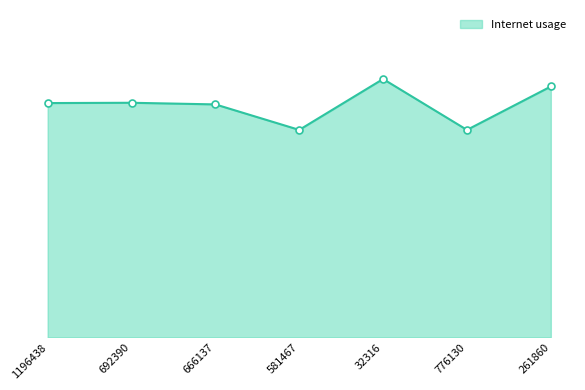

Is this an area chart (filled region under the line)?

Yes